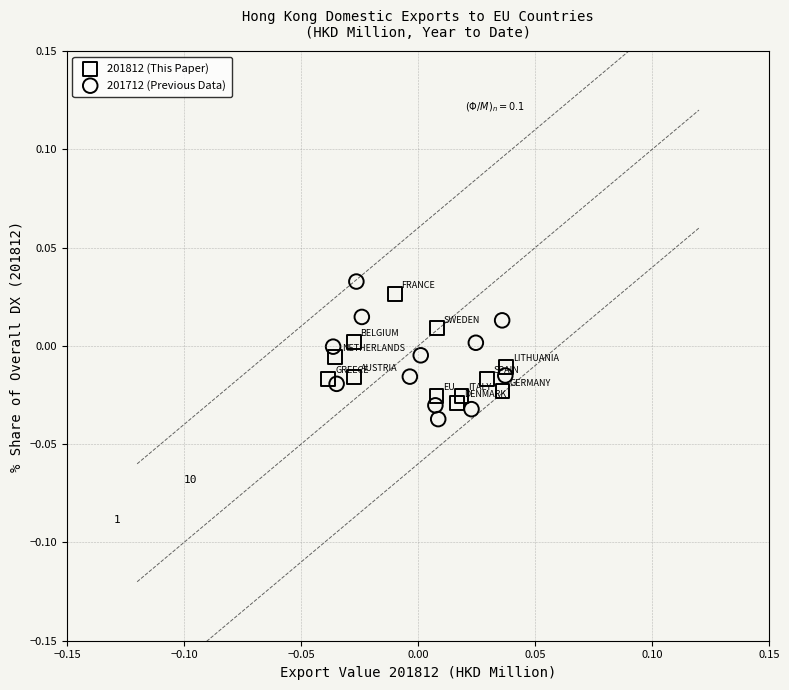

Which series has the largest Y range (max minus min)?

201712 (Previous Data)